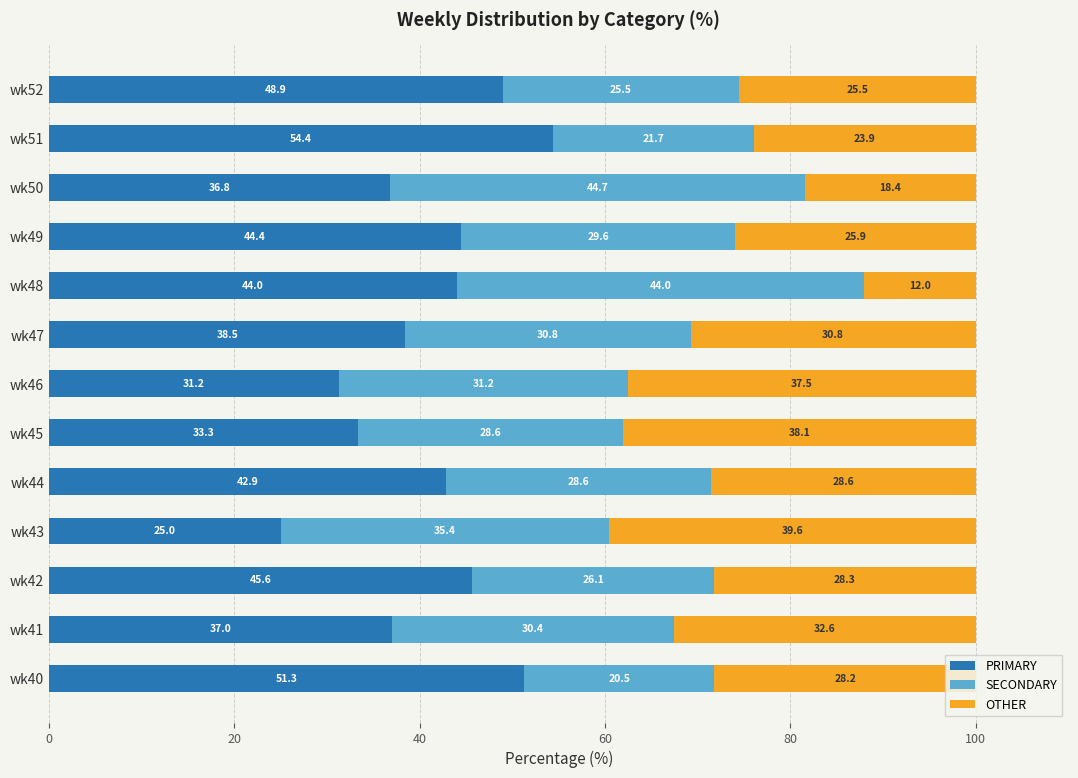

What are all the series names shown in the legend?

PRIMARY, SECONDARY, OTHER